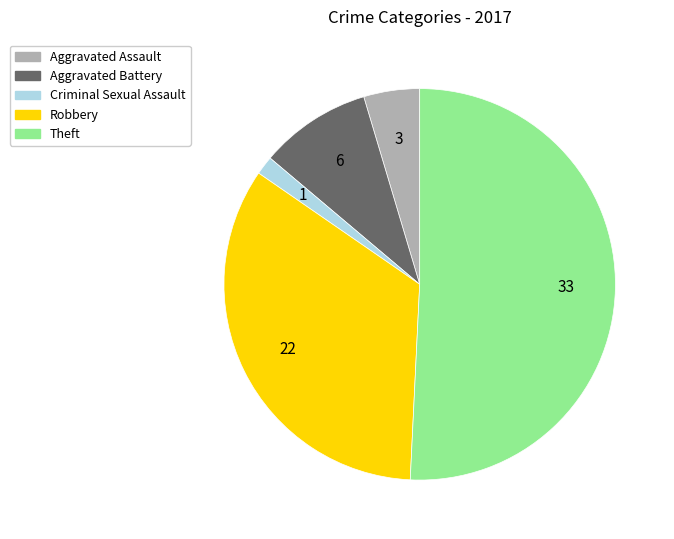

How many slices are in this pie chart?

5